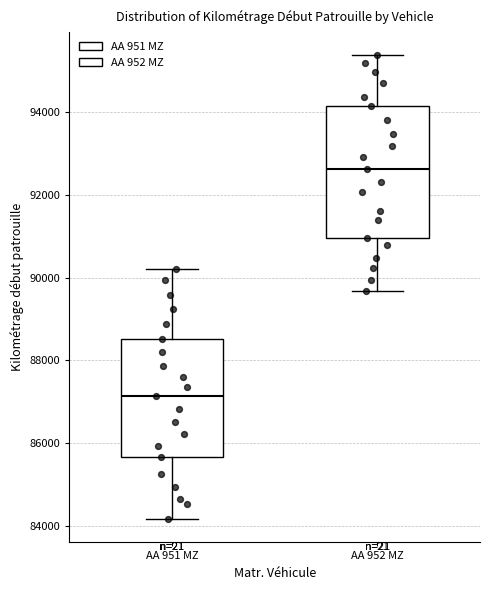

Reading left to right, read every box against the y-axis: the position of its median line, the range the box covers, and the ends of its whiskers. The values are not printed on the chart, so give them approximately, as read against the axis.

AA 951 MZ: median 87200, box 85600 to 88600, whiskers 84200 to 90200
AA 952 MZ: median 92600, box 91000 to 94200, whiskers 89600 to 95400